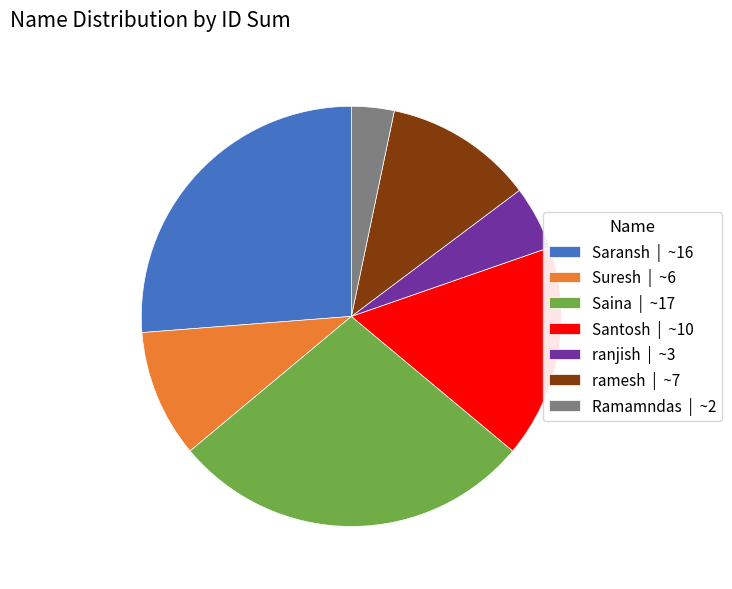

Is there any slice that represents more than half of the pie?

No